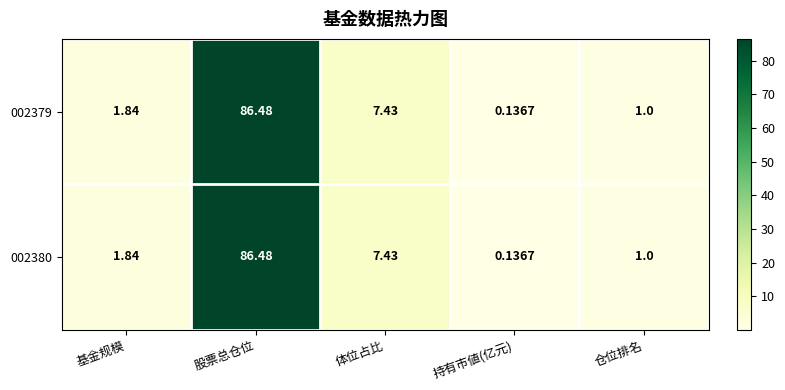

Which category has the highest value in the 002380 series?

股票总仓位